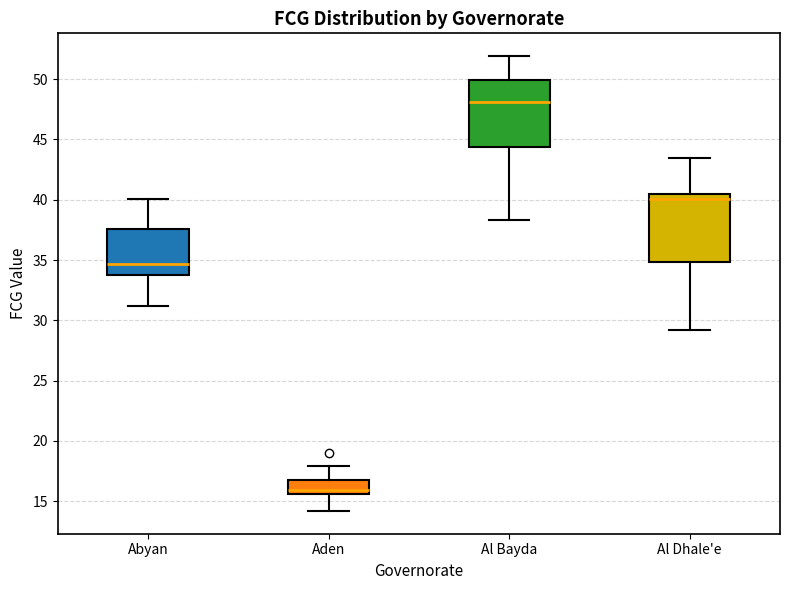

Which box's median line is the highest?

Al Bayda